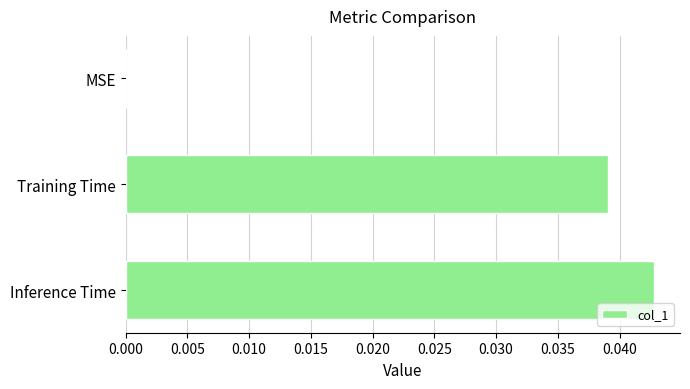

True or false: the data shows 0.0 at MSE.

True